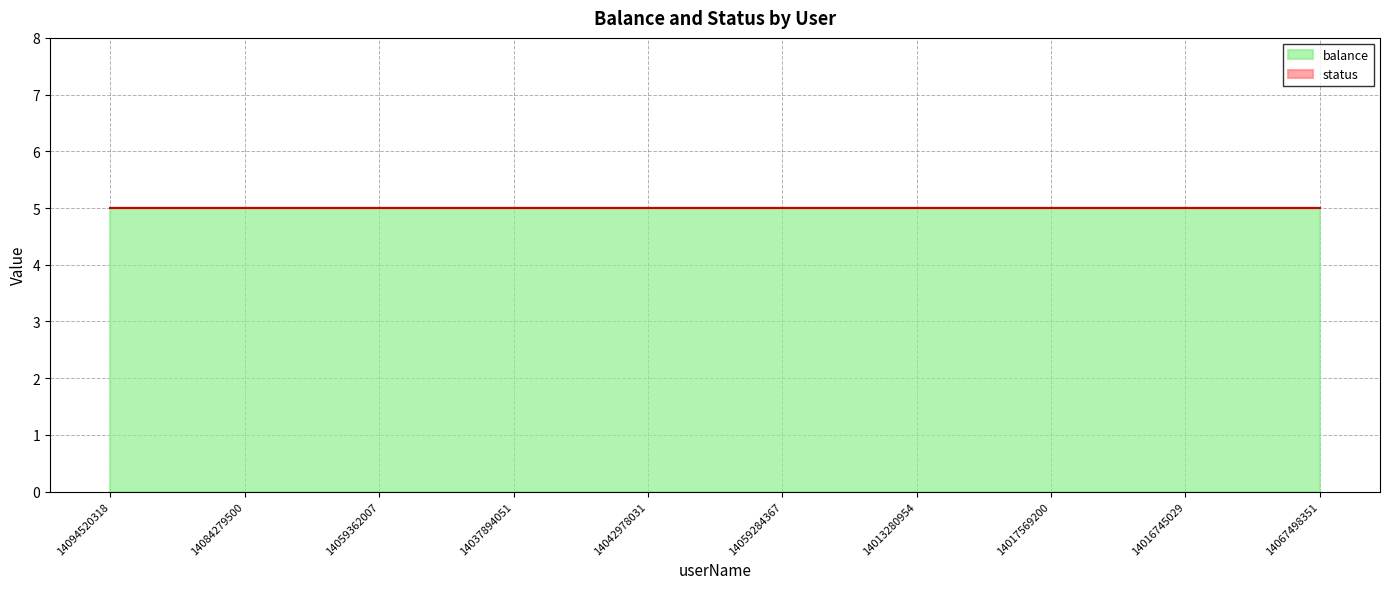

True or false: status has more than 1 points higher than both neighbors.

False